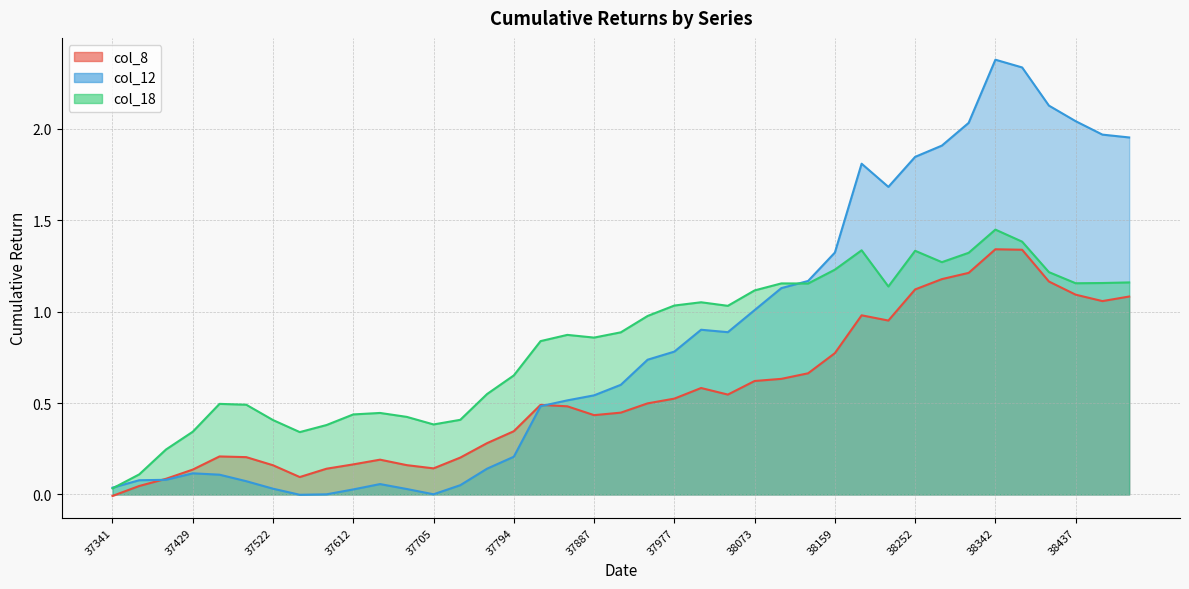

Which has a higher value, 37429 or 38159?

38159